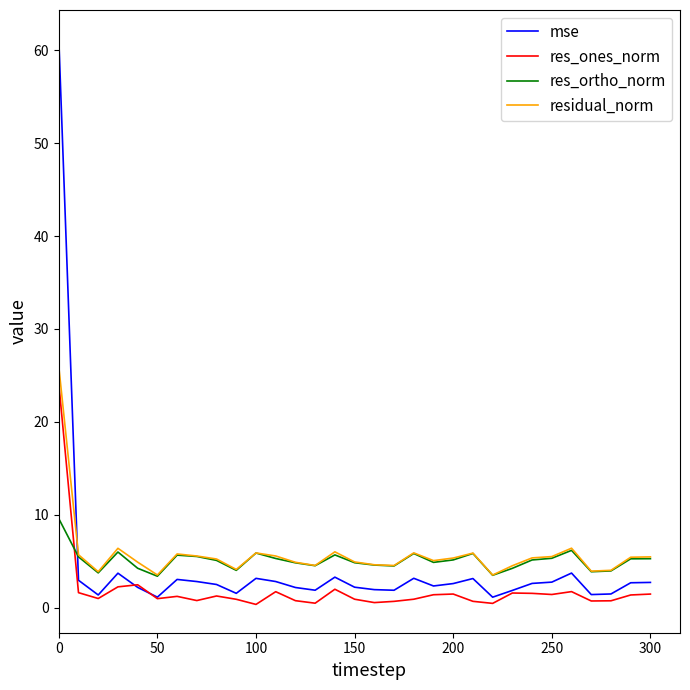

Rank the series by their average value, from highest to lowest.

residual_norm, res_ortho_norm, mse, res_ones_norm